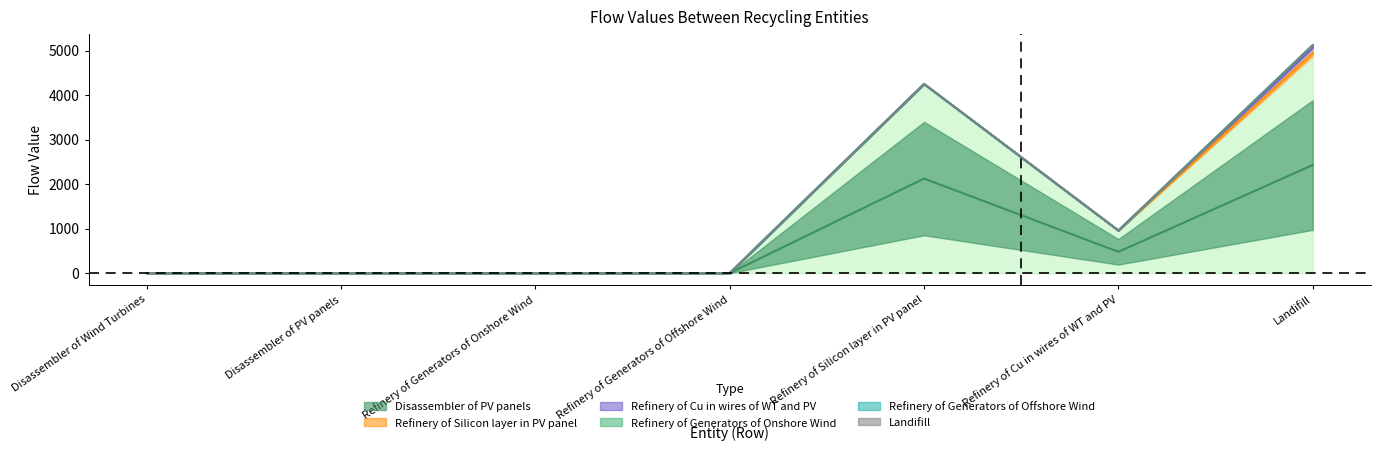

True or false: Refinery of Cu in wires of WT and PV and Refinery of Silicon layer in PV panel intersect in this chart.

False